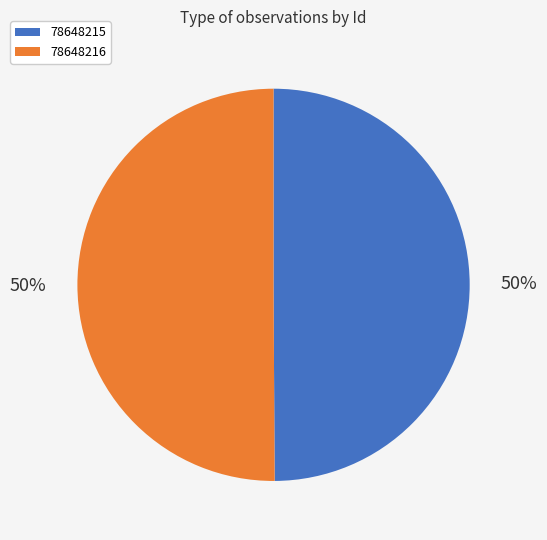

Approximately how many times larger is the value at 78648216 compared to 78648215?

1.0